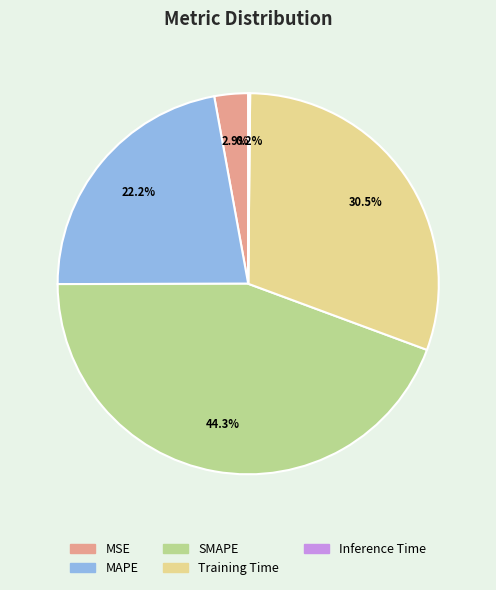

Which slice is the largest?

SMAPE